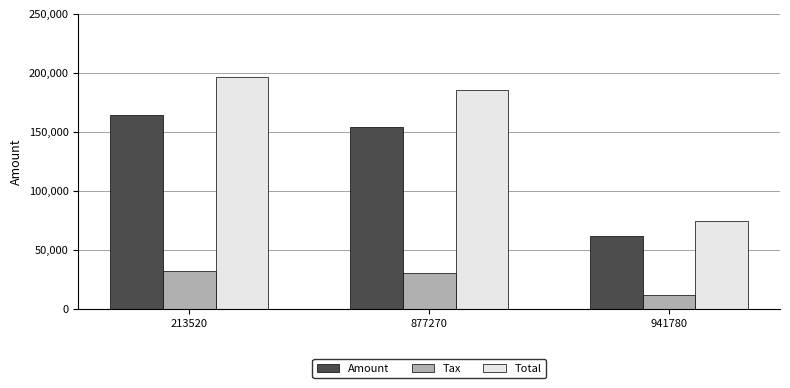

The Tax series shows 42593.5 at 877270. True or false?

False